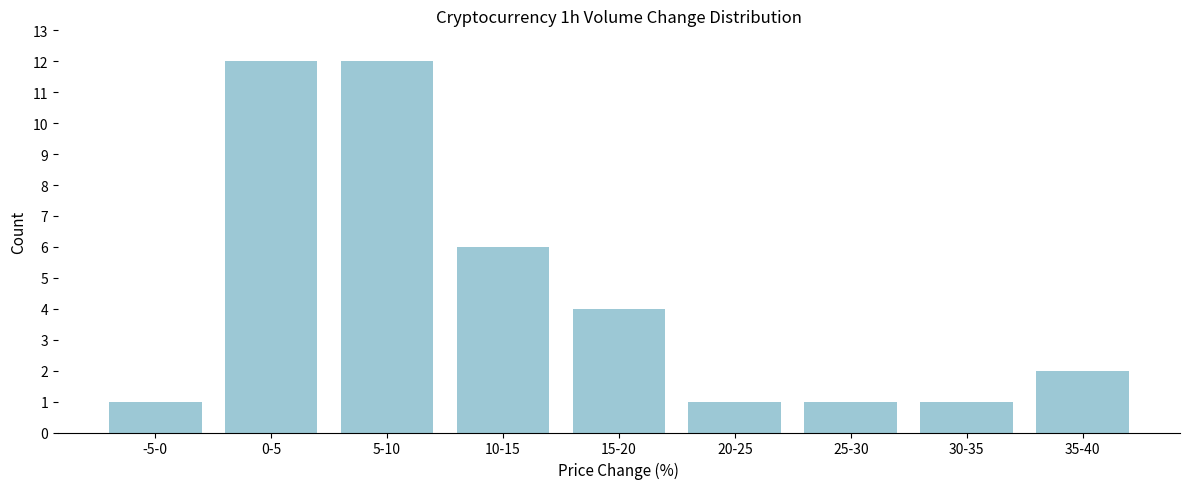

Reading left to right, list all the values displayed in this chart.

1	12	12	6	4	1	1	1	2